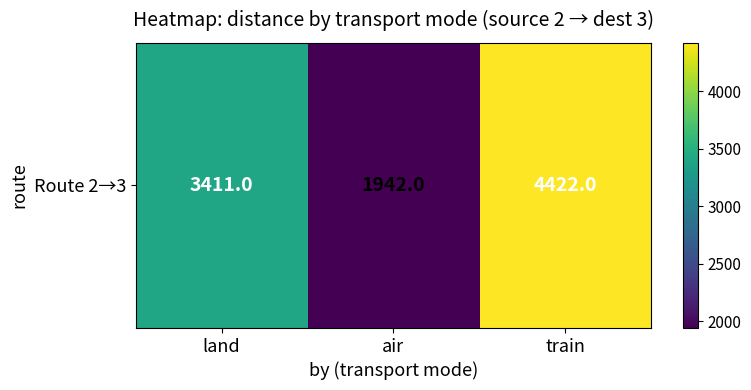

Where is the data nearest to the value 3182?

land